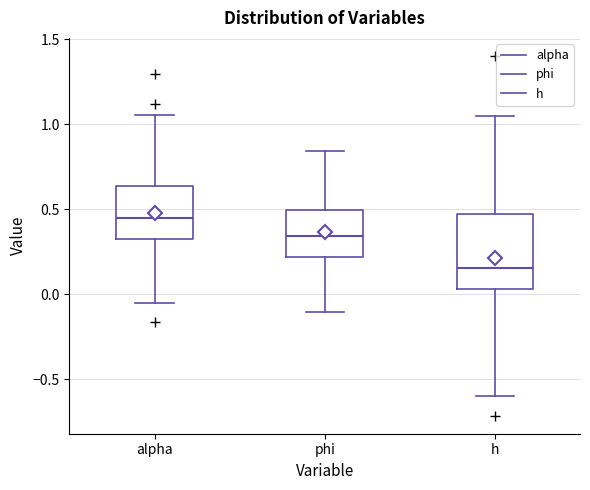

Reading left to right, read every box against the y-axis: the position of its median line, the range the box covers, and the ends of its whiskers. The values are not printed on the chart, so give them approximately, as read against the axis.

alpha: median 0.45, box 0.30 to 0.65, whiskers -0.05 to 1.05
phi: median 0.35, box 0.20 to 0.50, whiskers -0.10 to 0.85
h: median 0.15, box 0.05 to 0.45, whiskers -0.60 to 1.05